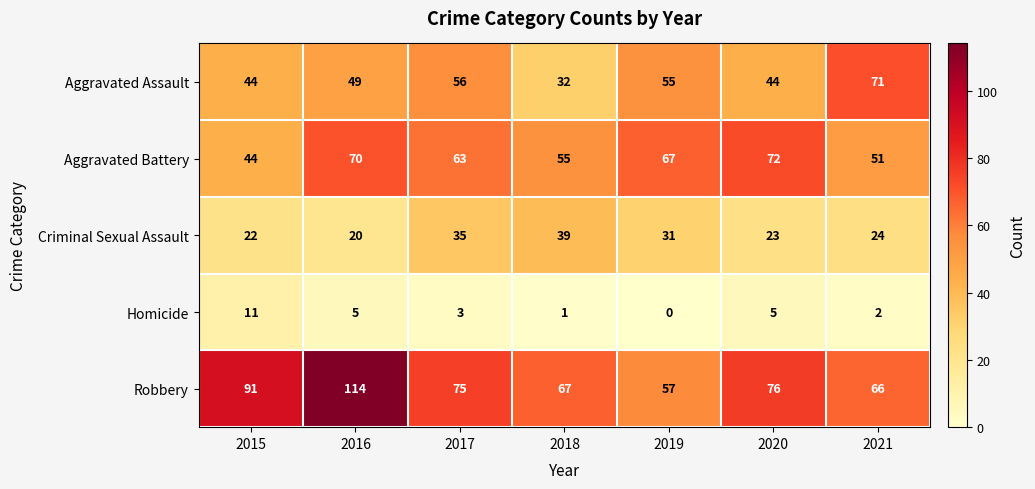

What is the difference between the highest and lowest values at 2017?

72